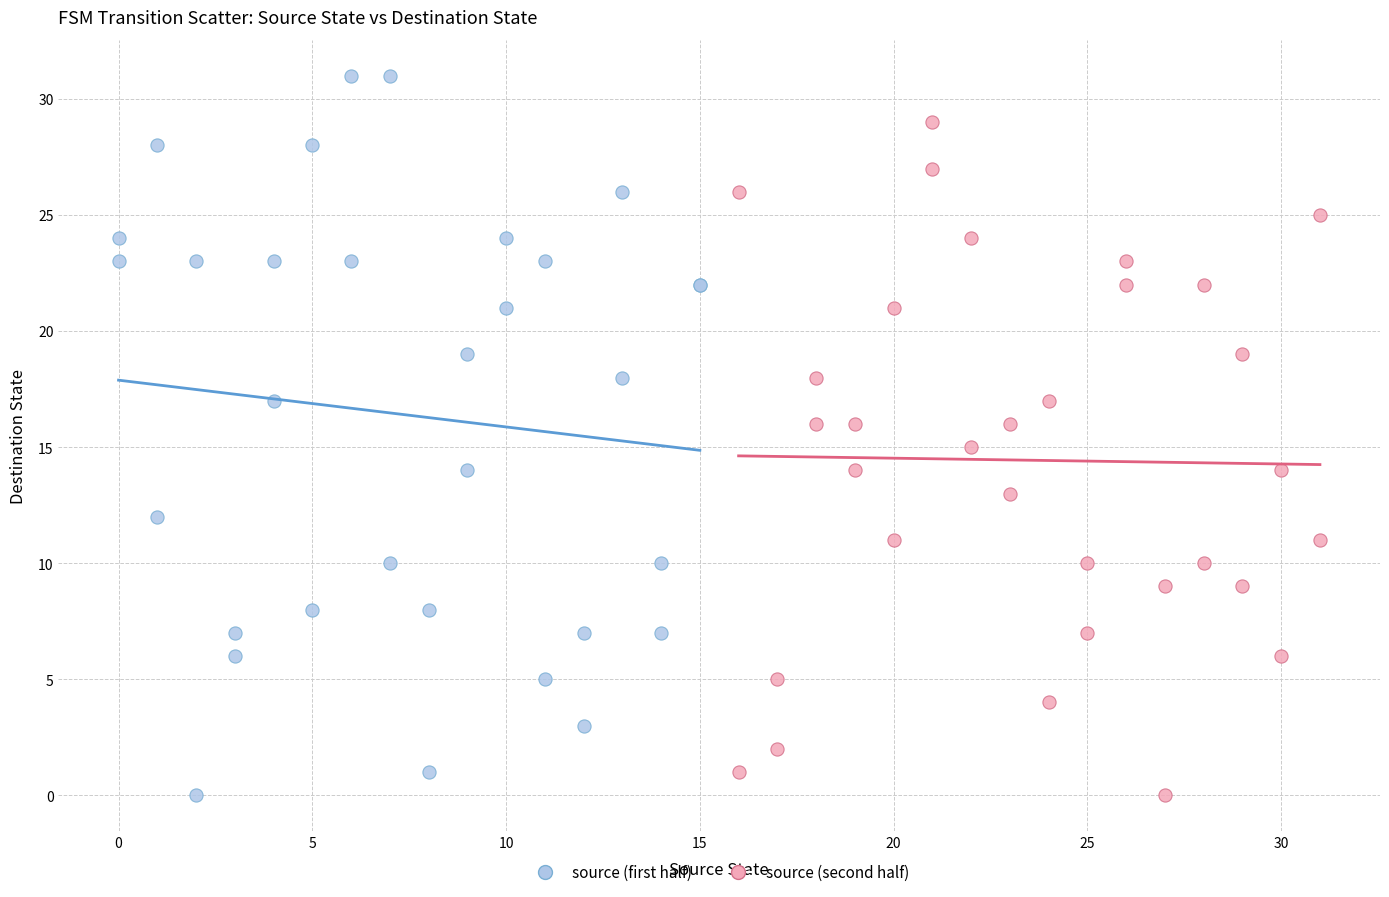

What are all the series names shown in the legend?

source (first half), source (second half)